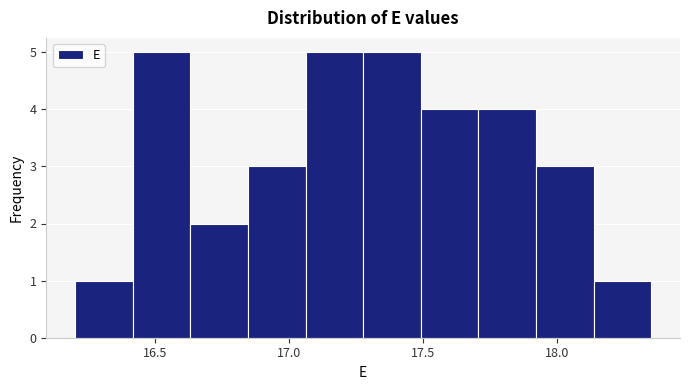

Reading left to right, list every bar in this chart as the range it spans on the x-axis followed by its height. Neither the bar edges nor the heights are printed on the chart, so give them approximately, as read against the axes.

16.200 to 16.415: 1
16.415 to 16.630: 5
16.630 to 16.845: 2
16.845 to 17.060: 3
17.060 to 17.275: 5
17.275 to 17.490: 5
17.490 to 17.705: 4
17.705 to 17.920: 4
17.920 to 18.135: 3
18.135 to 18.350: 1